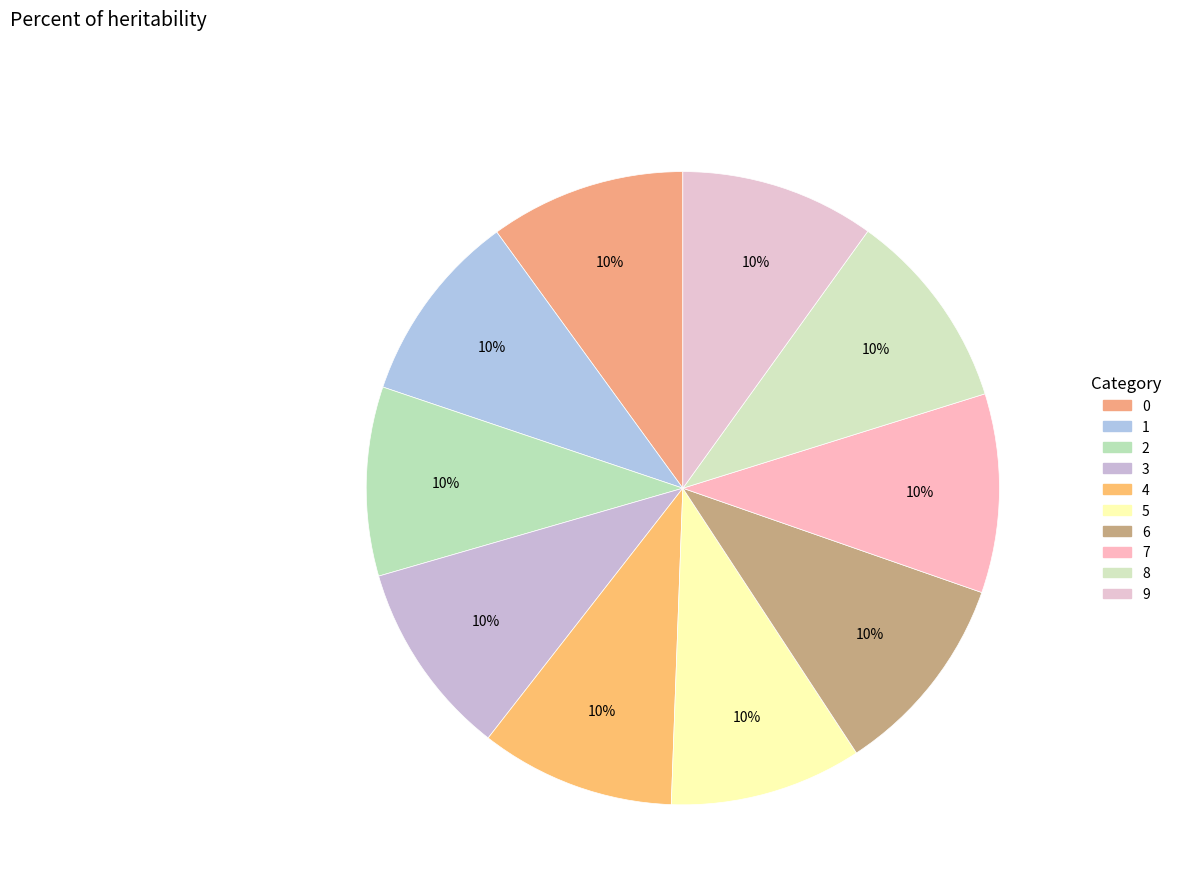

Combined, what portion of the pie is 4 and 1?

19.8%